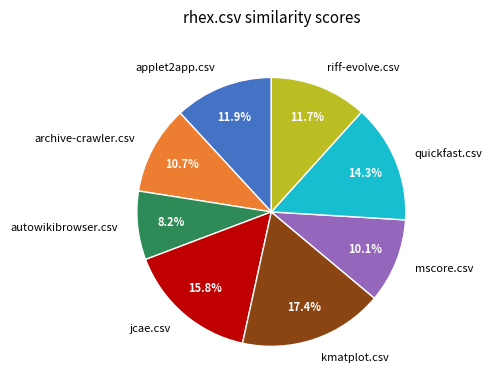

Is it true that mscore.csv is 10% of the pie?

True